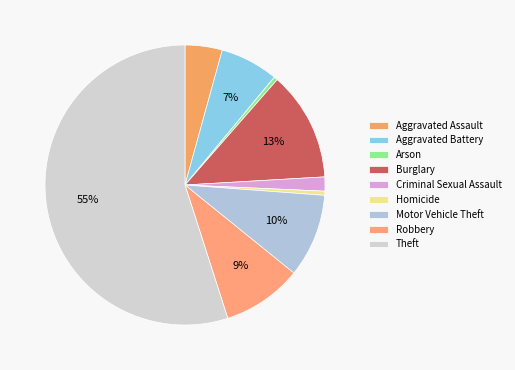

What is the ratio of the value at Theft to the value at Arson?

128.0